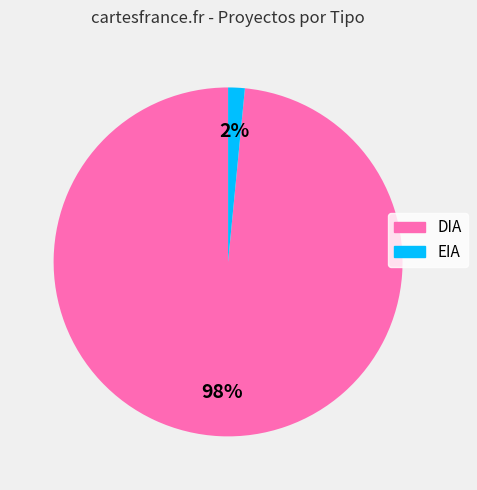

How many slices are in this pie chart?

2